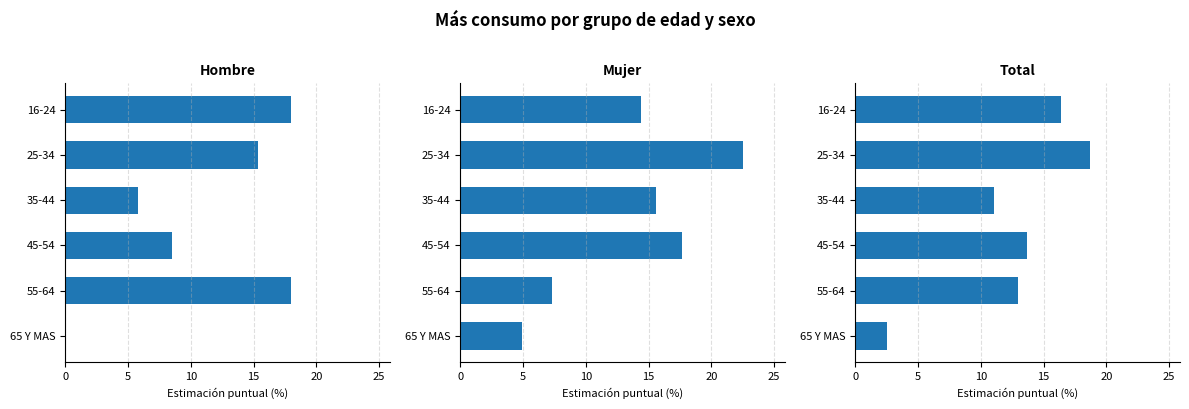

What is the difference between the maximum and minimum values in the Total series?

16.1